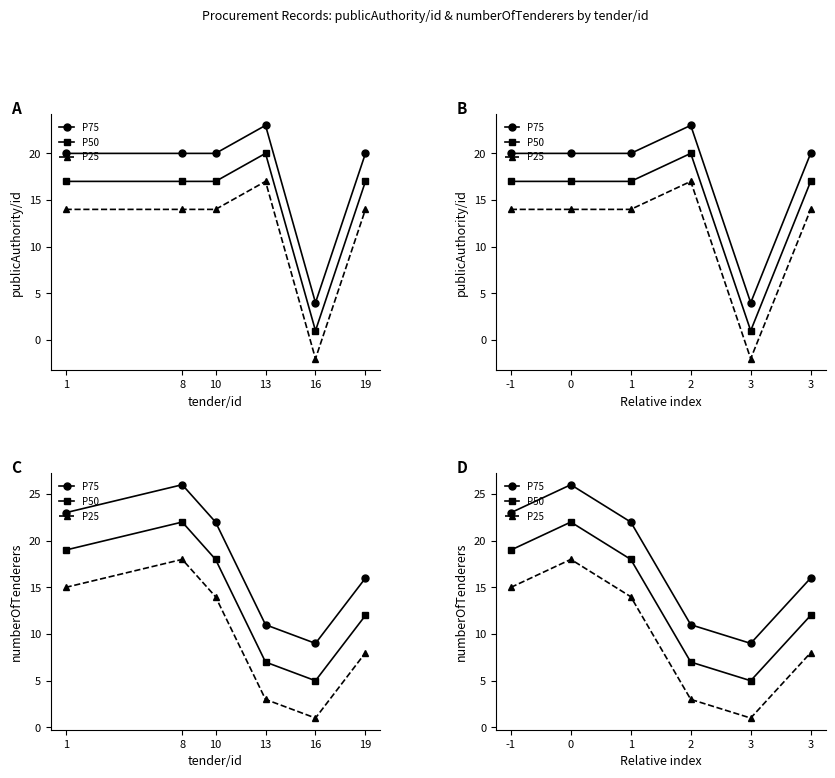

The P50 series shows 18 at 1. True or false?

True